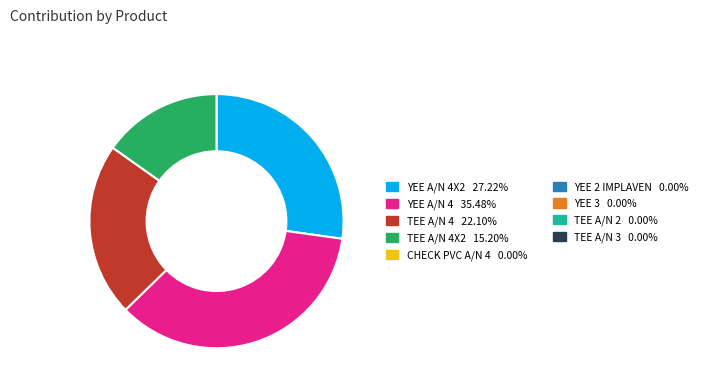

Does any single category account for the majority?

No